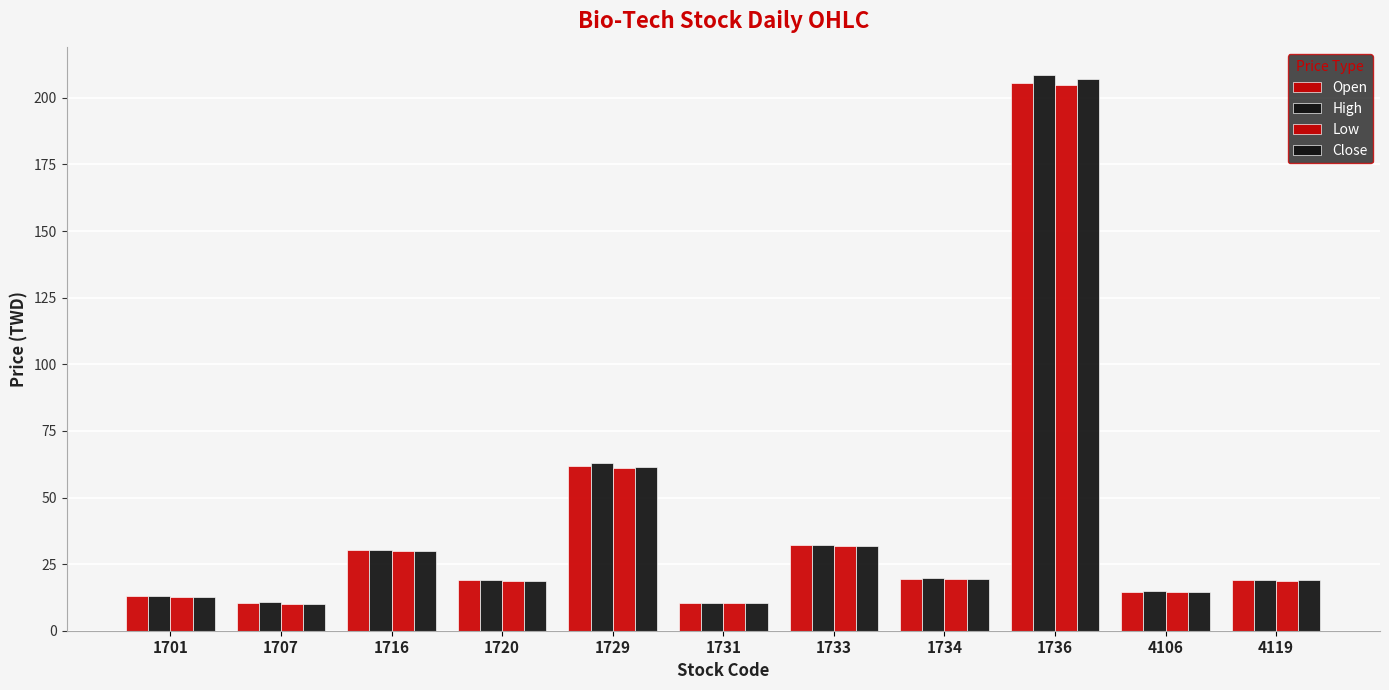

How many categories are shown in the chart?

11